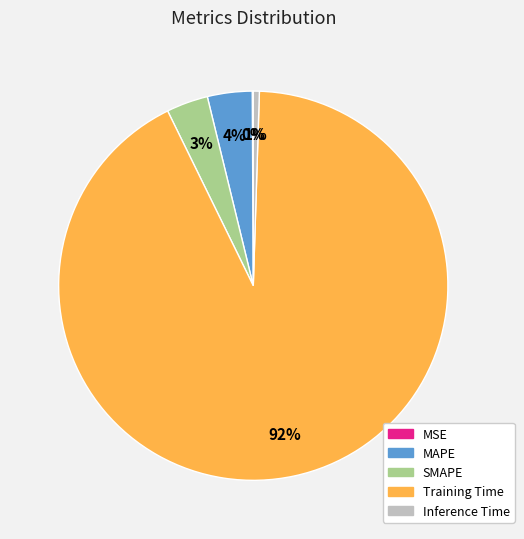

The SMAPE slice represents 12% of the pie. True or false?

False